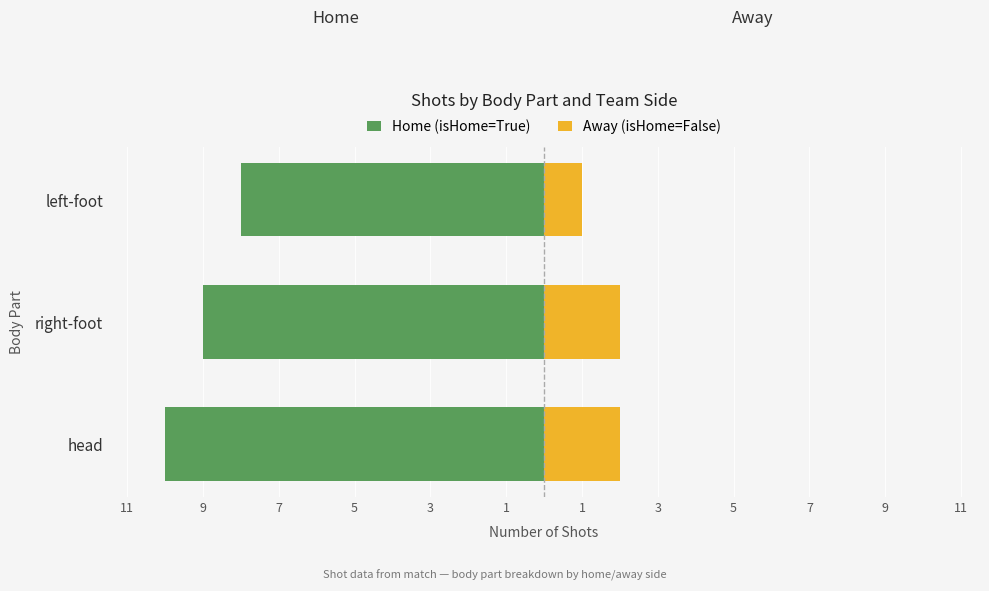

Reading left to right, extract all data points from this chart.

Home (isHome=True): -10	-9	-8
Away (isHome=False): 2	2	1